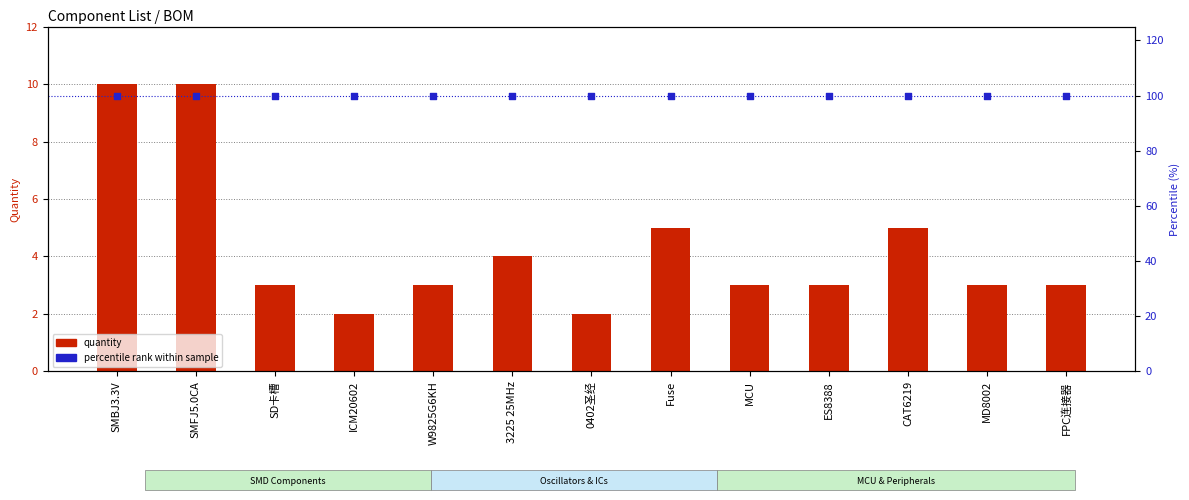

What are all the series names shown in the legend?

quantity, percentile rank within sample